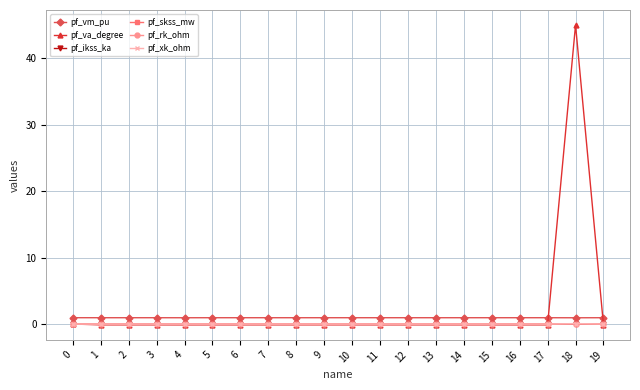

What is the difference between the maximum and second lowest values in the pf_xk_ohm series?

0.1